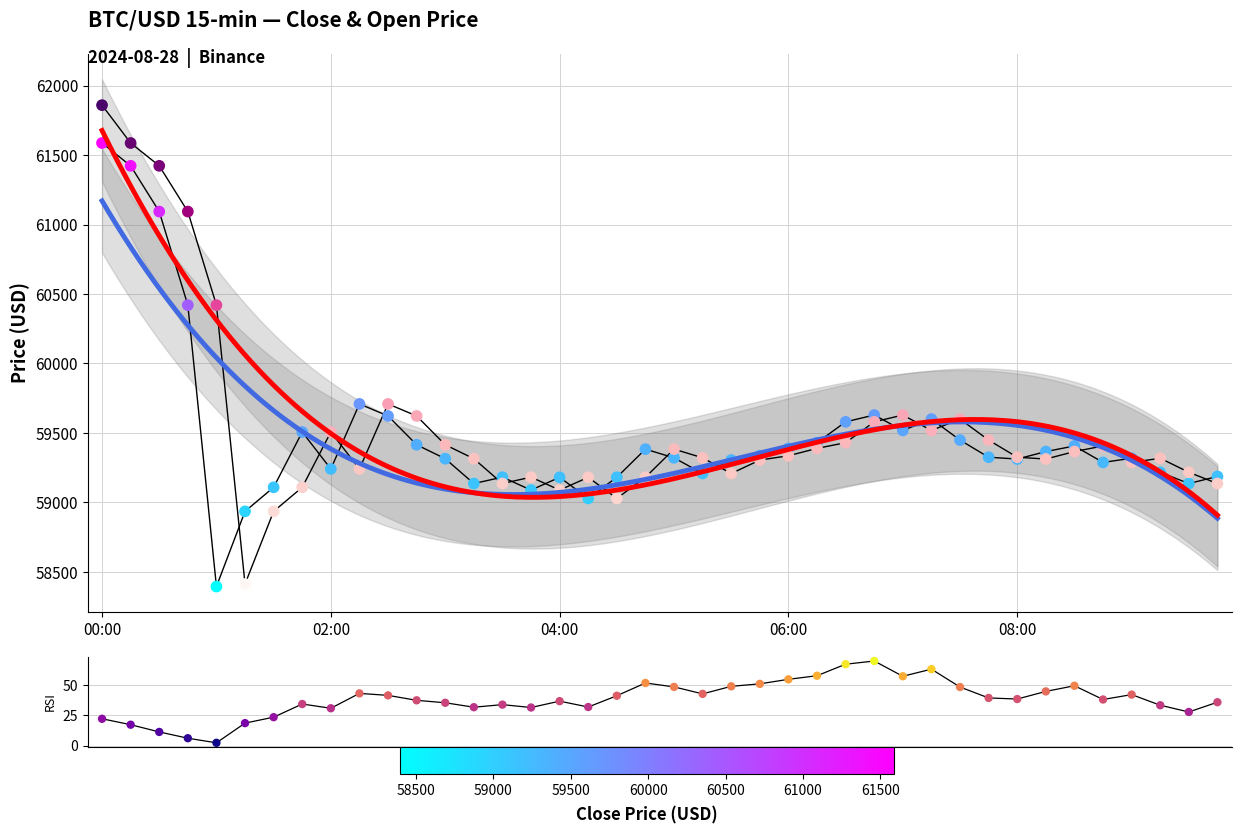

Which series reaches the minimum Y coordinate?

rsi